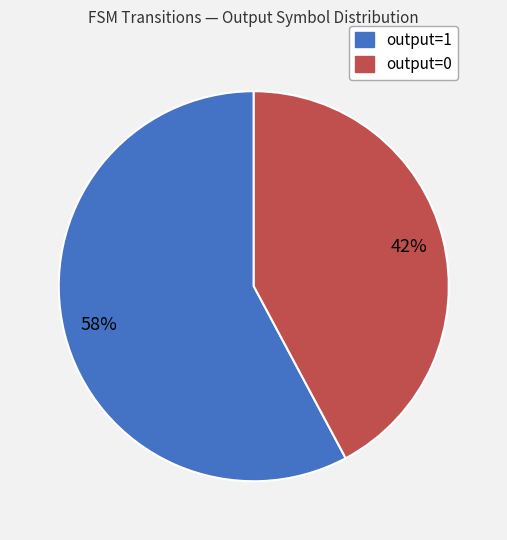

Combined, do output=1 and output=0 account for over 50%?

Yes